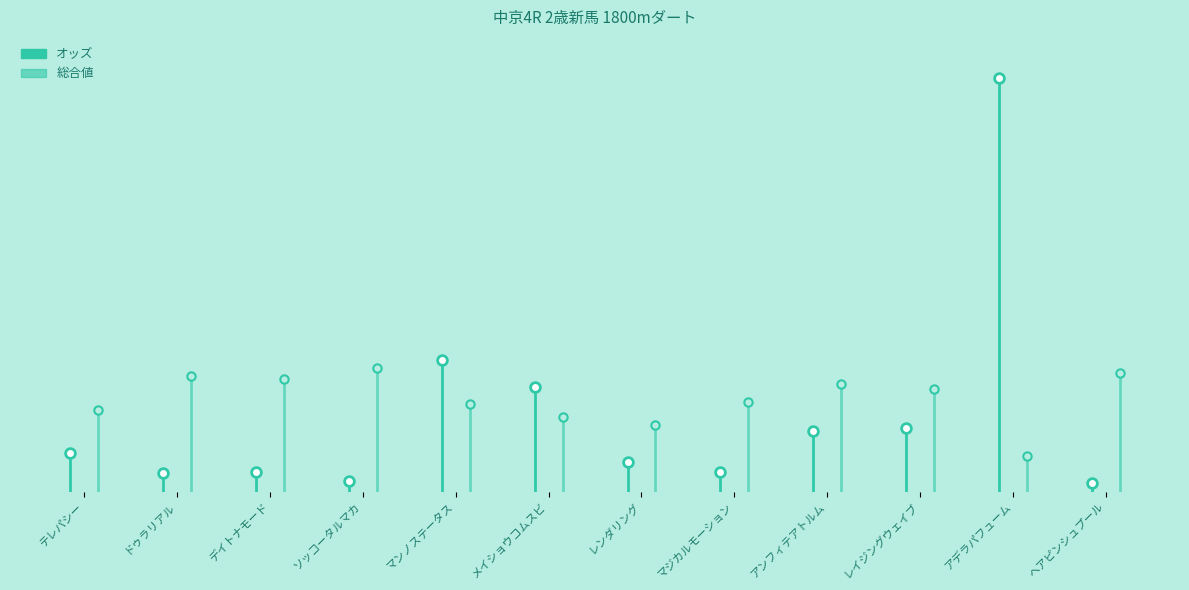

What is the average value of the オッズ series?

8